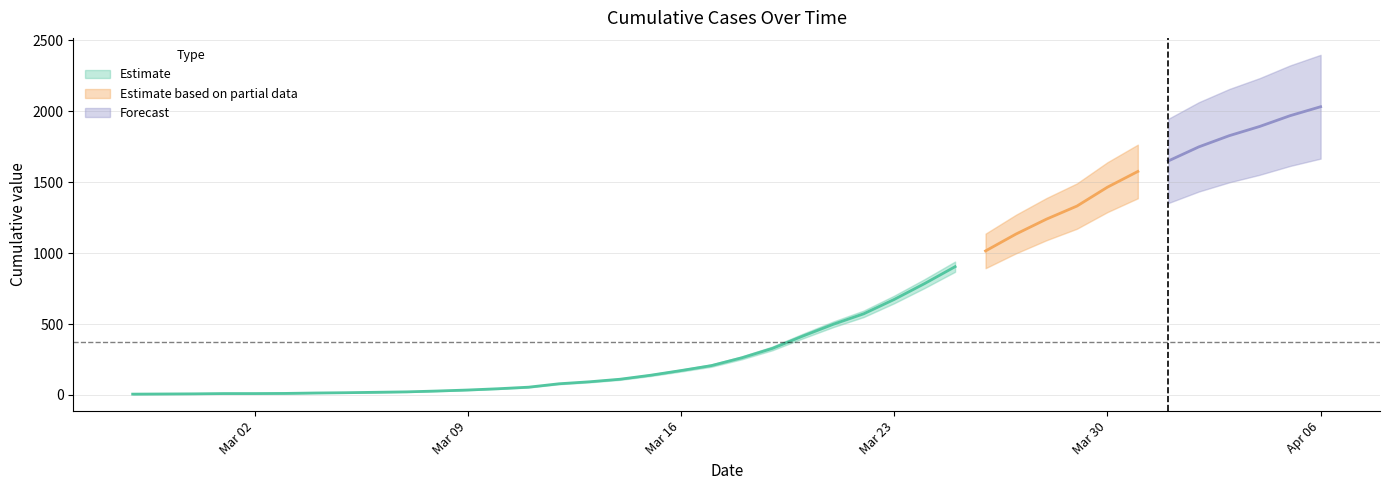

Reading left to right, transcribe all the data shown in this chart.

2020-02-27=6	2020-02-28=7	2020-02-29=8	2020-03-01=10	2020-03-02=10	2020-03-03=11	2020-03-04=14	2020-03-05=16	2020-03-06=19	2020-03-07=22	2020-03-08=28	2020-03-09=35	2020-03-10=44	2020-03-11=55	2020-03-12=79	2020-03-13=93	2020-03-14=111	2020-03-15=139	2020-03-16=172	2020-03-17=207	2020-03-18=262	2020-03-19=328	2020-03-20=415	2020-03-21=498	2020-03-22=572	2020-03-23=673	2020-03-24=785	2020-03-25=904	2020-03-26=1015	2020-03-27=1134	2020-03-28=1239	2020-03-29=1331	2020-03-30=1464	2020-03-31=1575	2020-04-01=1649	2020-04-02=1748	2020-04-03=1827	2020-04-04=1892	2020-04-05=1968	2020-04-06=2031